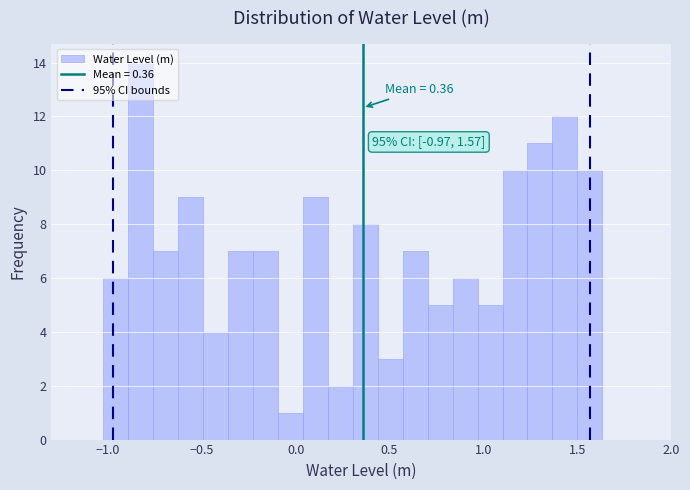

Around what value on the x-axis is the tallest bar? Give the approximate position of its centre, as read against the axis.

-0.80